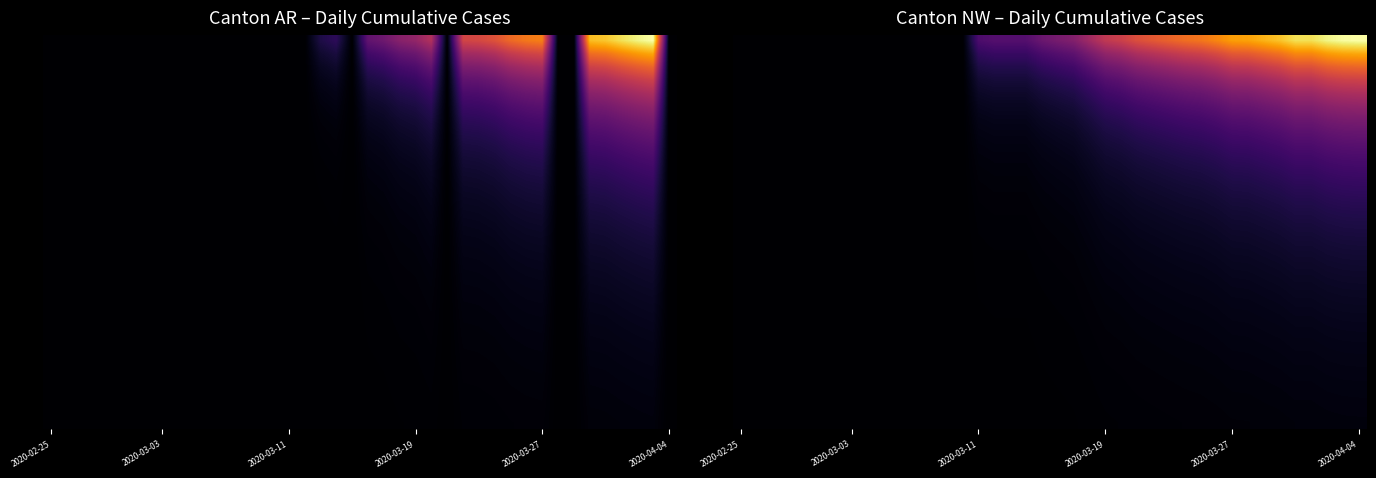

Count the number of categories in the chart.

40